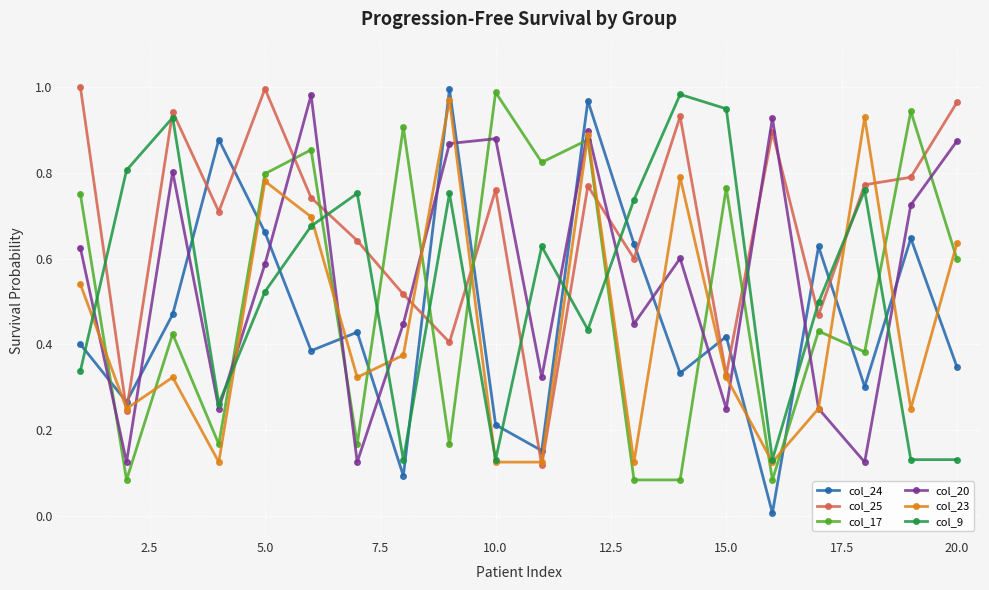

How many times do col_9 and col_20 cross each other?

10